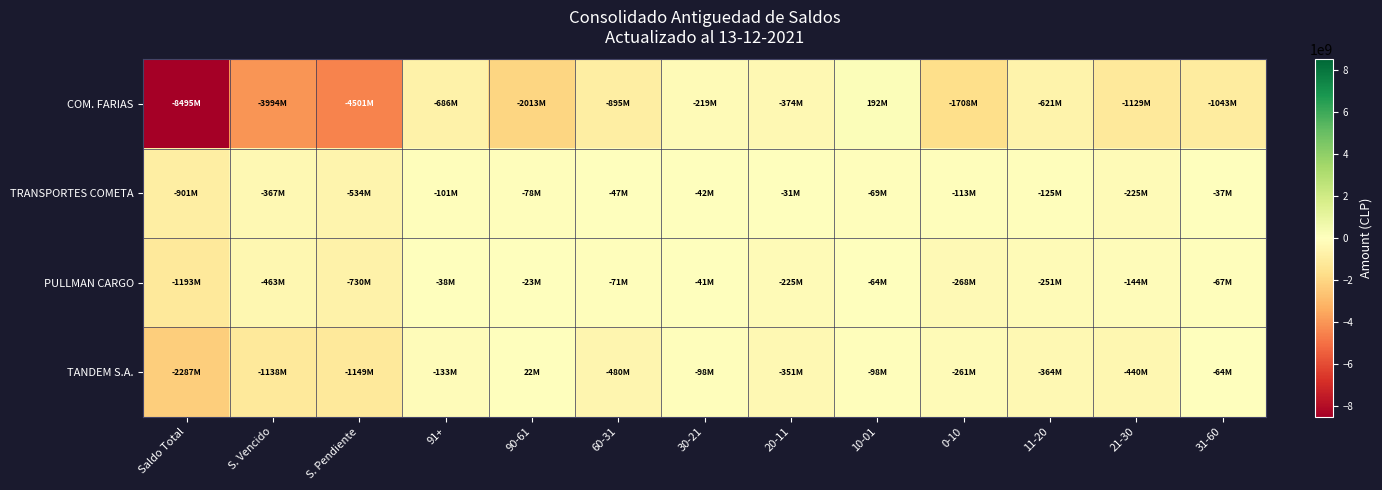

Reading right to left, list all the values displayed in this chart.

COM. FARIAS: 31-60=-1042797294	21-30=-1128790129	11-20=-621082326	0-10=-1708135188	10-01=191931618	20-11=-373722595	30-21=-219066929	60-31=-894744720	90-61=-2012760677	91+=-685654771	S. Pendiente=-4501045529	S. Vencido=-3994018074	Saldo Total=-8495063603
TRANSPORTES COMETA: 31-60=-36821669	21-30=-225010748	11-20=-125350802	0-10=-113458320	10-01=-68527546	20-11=-30939535	30-21=-42274045	60-31=-47357149	90-61=-77747886	91+=-100652165	S. Pendiente=-533742778	S. Vencido=-367498326	Saldo Total=-901241104
PULLMAN CARGO: 31-60=-67411065	21-30=-143506608	11-20=-250514102	0-10=-268163942	10-01=-64439780	20-11=-225351954	30-21=-40757744	60-31=-71240733	90-61=-23157881	91+=-38469046	S. Pendiente=-729864434	S. Vencido=-463417138	Saldo Total=-1193281572
TANDEM S.A.: 31-60=-63526435	21-30=-440129631	11-20=-363552138	0-10=-261374760	10-01=-97578016	20-11=-351259376	30-21=-97820501	60-31=-480477516	90-61=22467390	91+=-132927264	S. Pendiente=-1149045612	S. Vencido=-1137595283	Saldo Total=-2286640895